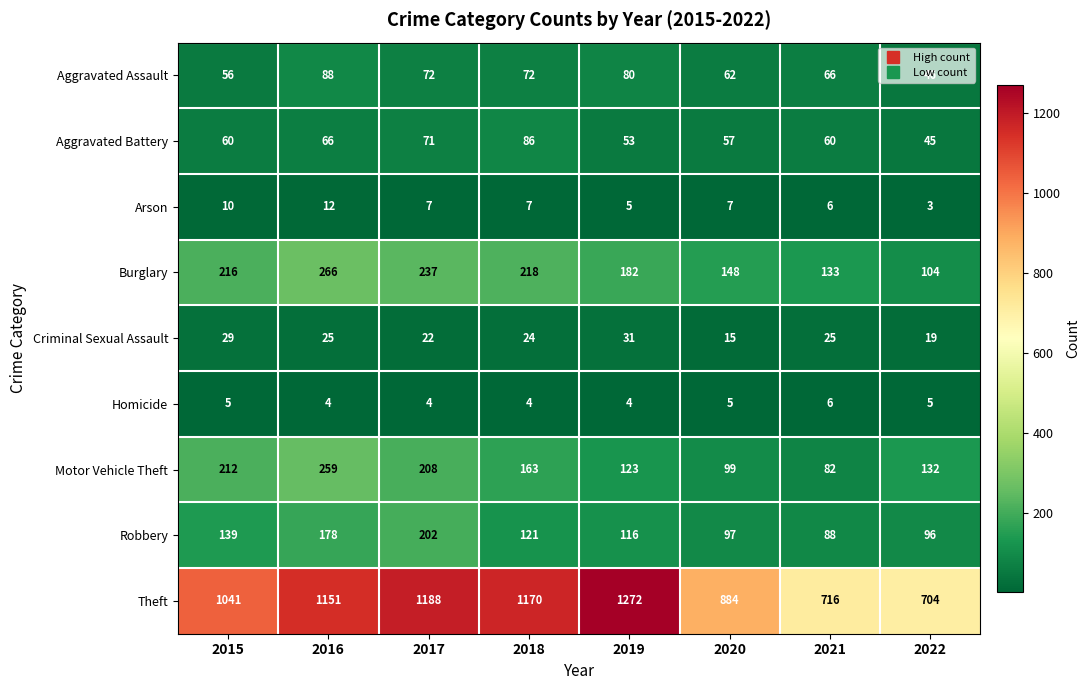

Which series has the widest spread of values?

Theft